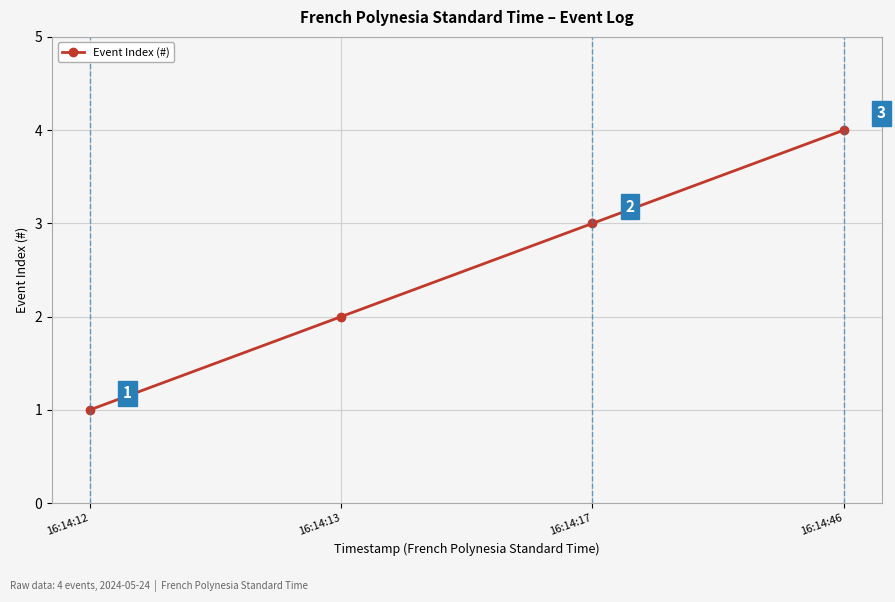

At which label is the value closest to 2?

16:14:13